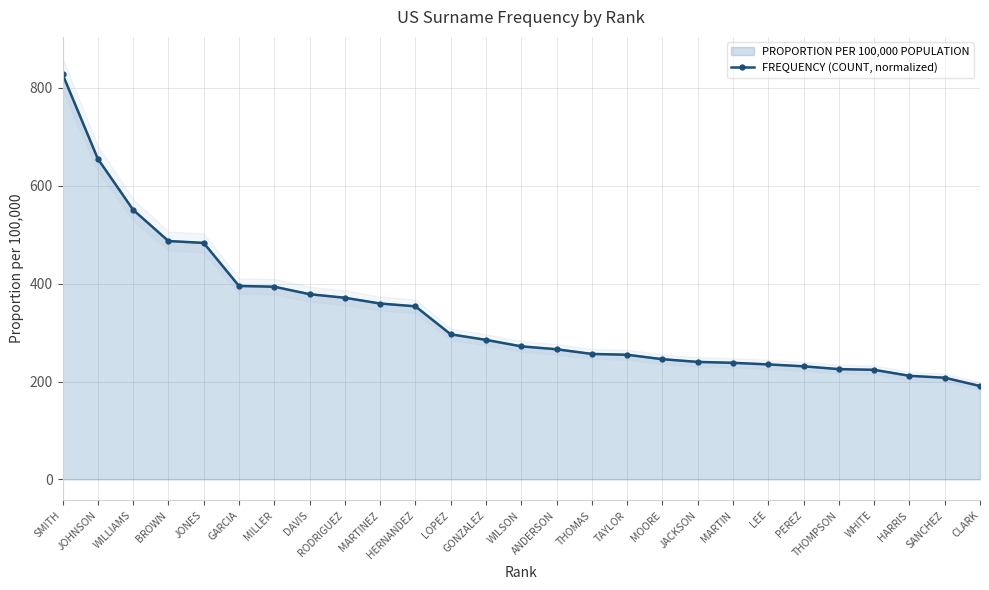

Reading left to right, transcribe all the data shown in this chart.

828.2	655.2	551.0	487.2	483.3	395.3	393.7	378.5	371.2	359.4	353.7	296.5	285.1	271.8	265.9	256.3	254.7	245.6	240.1	238.2	234.9	231.1	225.3	223.9	211.6	207.7	190.8